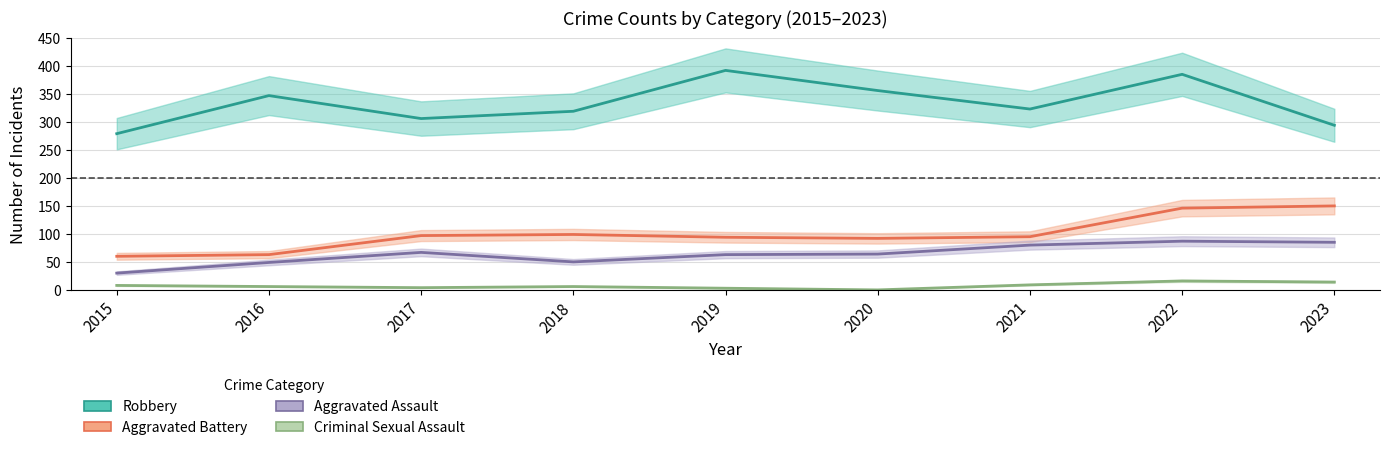

How many data points in Criminal Sexual Assault are less than 7?

3